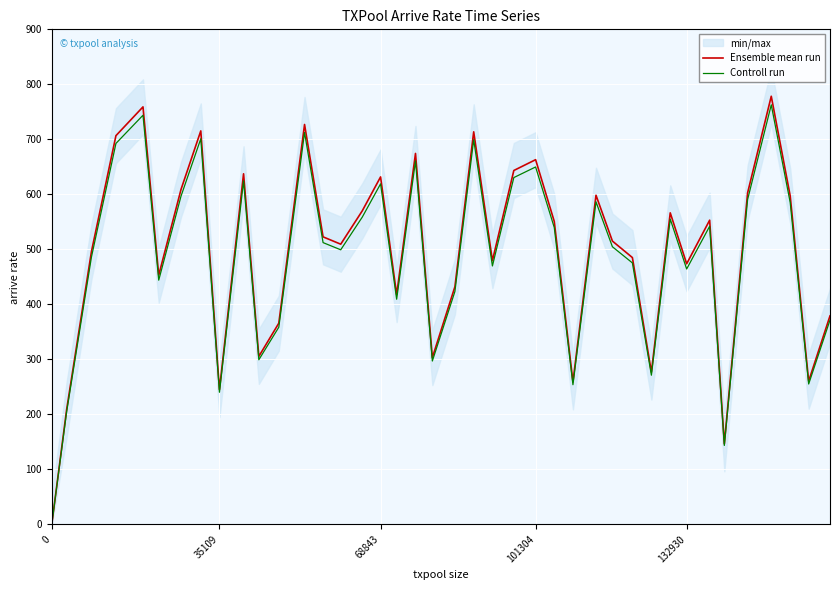

What is the highest value of the Ensemble mean run series?

778.3